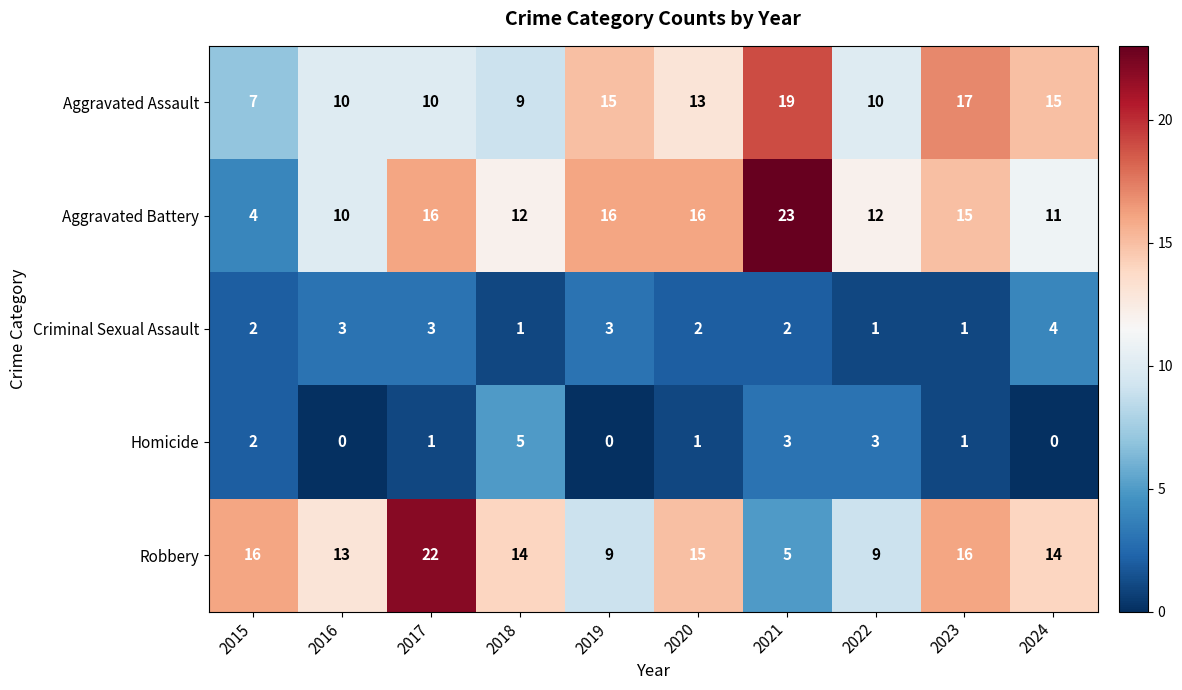

At which label is Homicide closest to 2?

2015